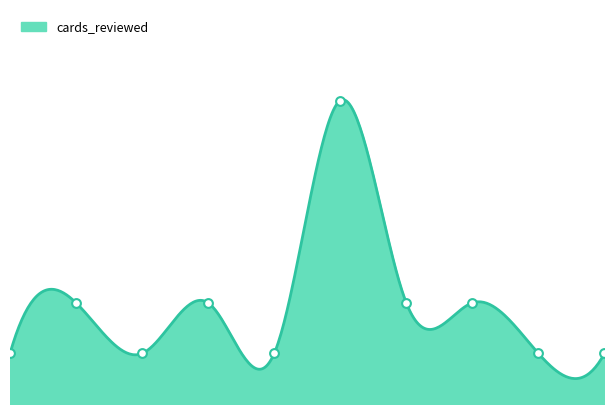

Between 6 and 9, which is larger?

6